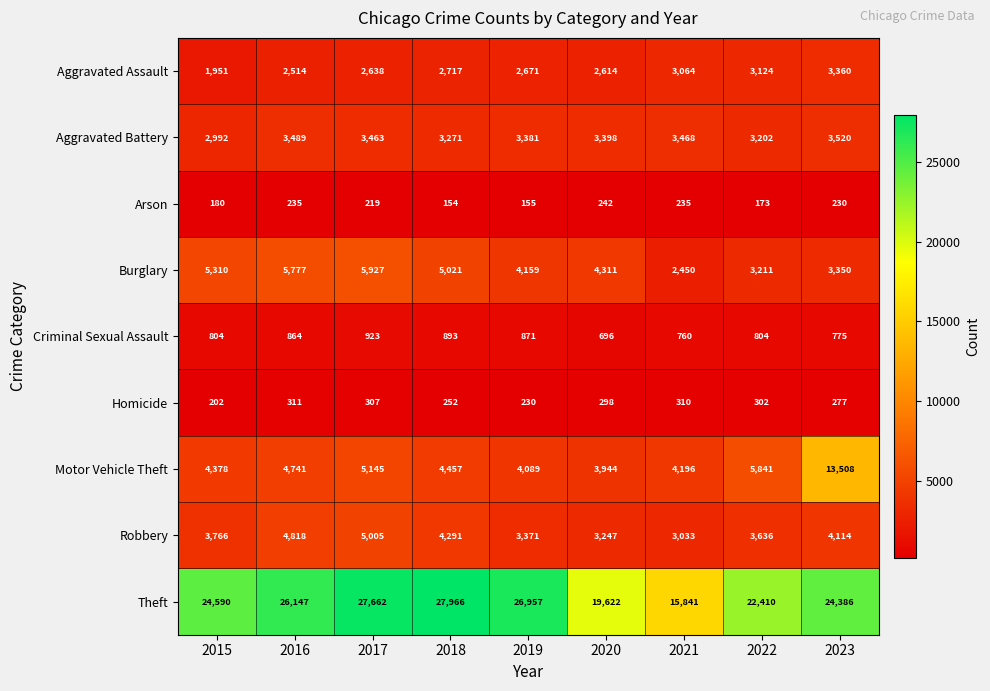

Which series changed the most between 2021 and 2022?

Theft